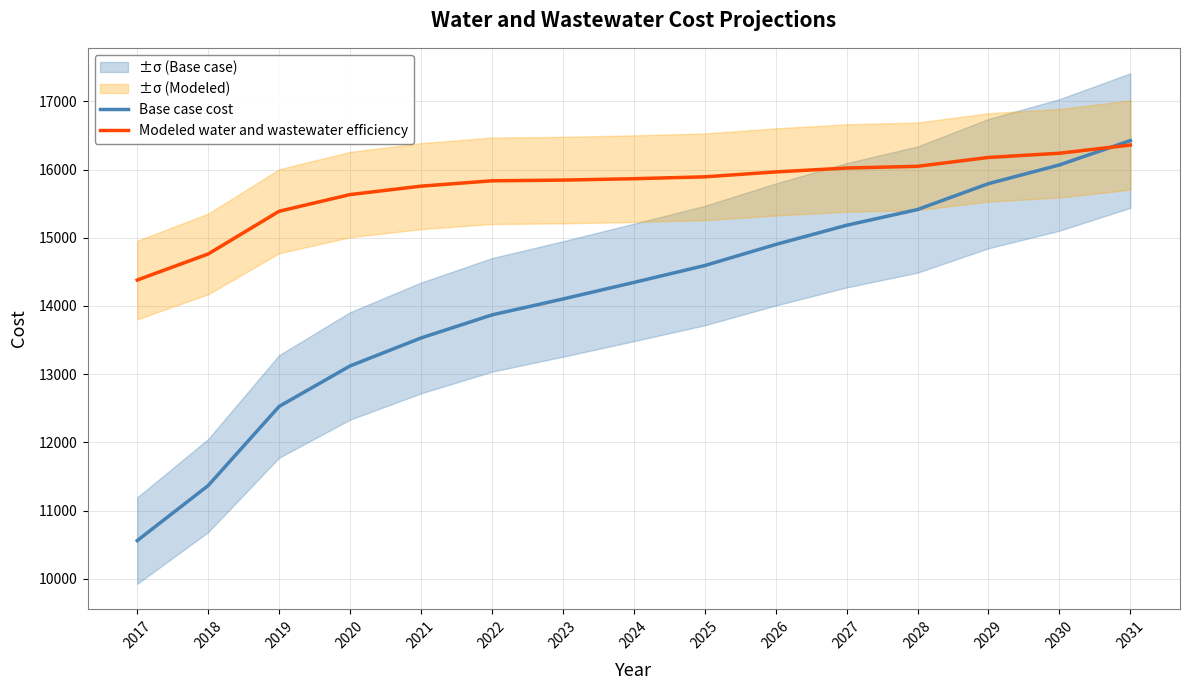

Rank the series at 2027 from highest to lowest value.

Modeled water and wastewater efficiency, Base case cost